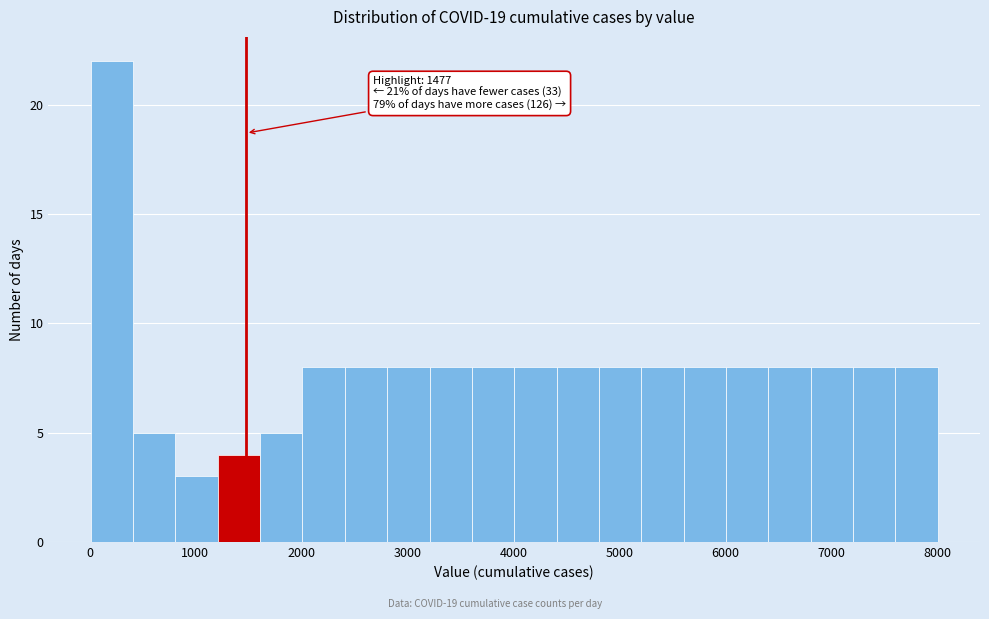

Read against the x-axis, roughly where is the centre of the tallest bar?

200